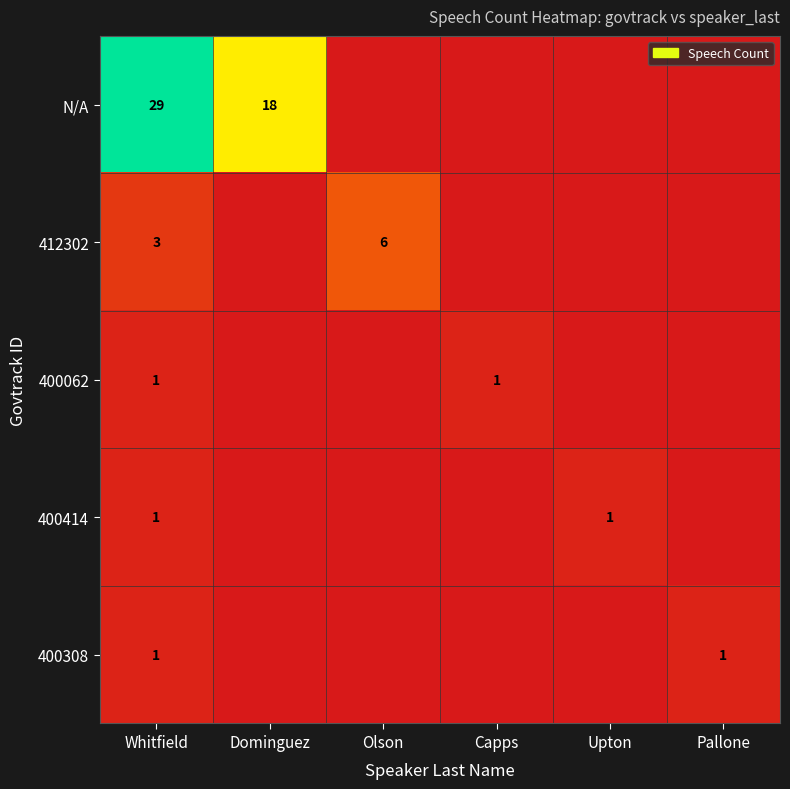

True or false: N/A has a value of 29 at Whitfield.

True